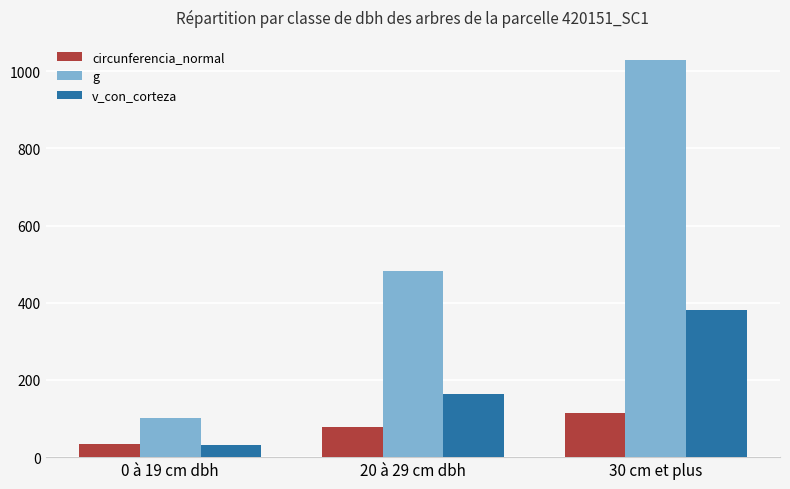

Rank the series by their average value, from highest to lowest.

g, v_con_corteza, circunferencia_normal